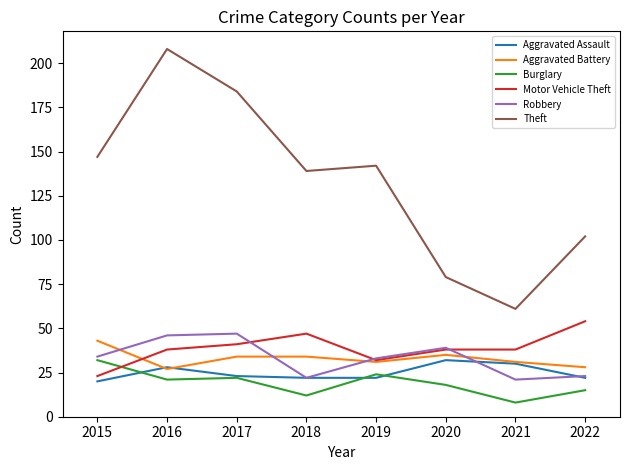

Read the Aggravated Battery value at 2018.

34